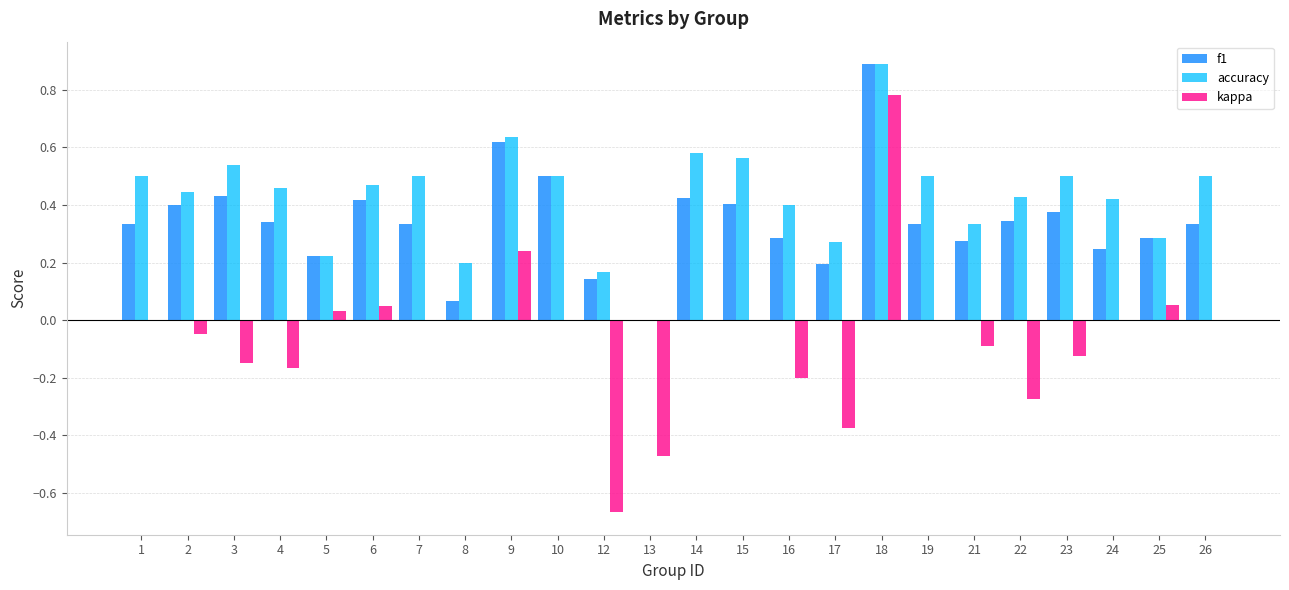

Count the accuracy values in the range 0 to 1.

24